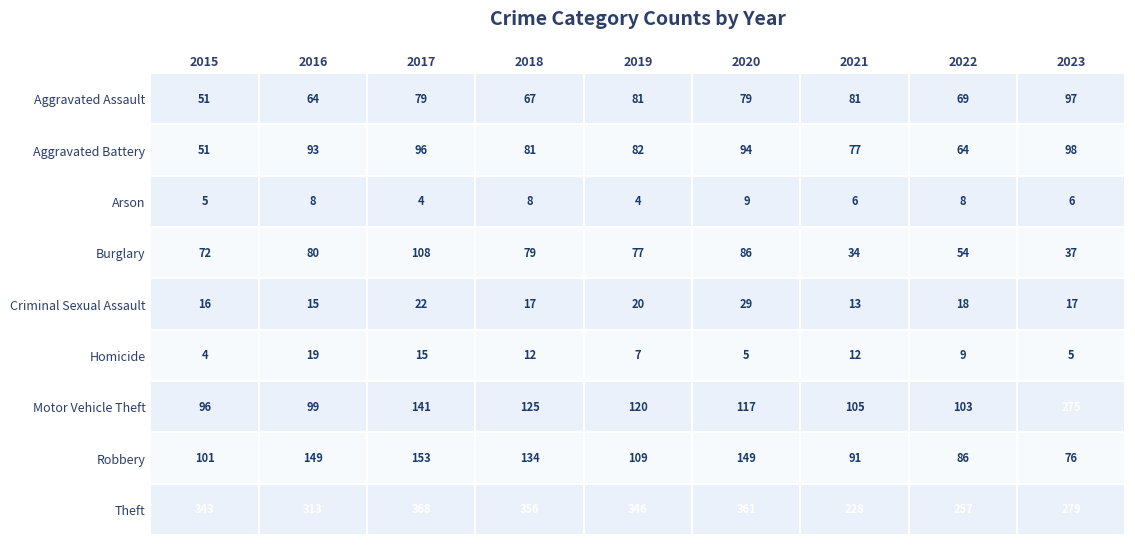

The Motor Vehicle Theft series shows 60 at 2021. True or false?

False